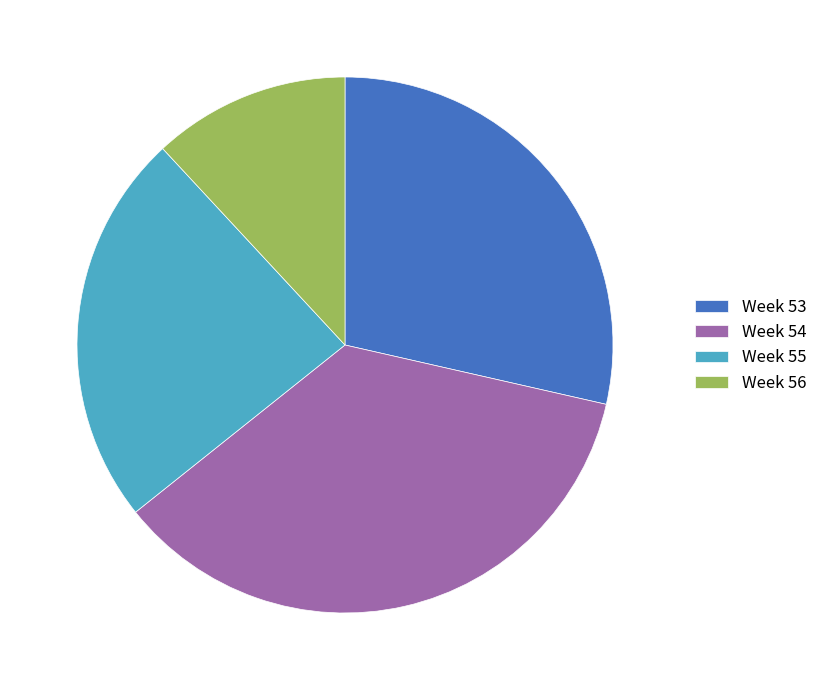

What is the smallest slice in the pie chart?

Week 56